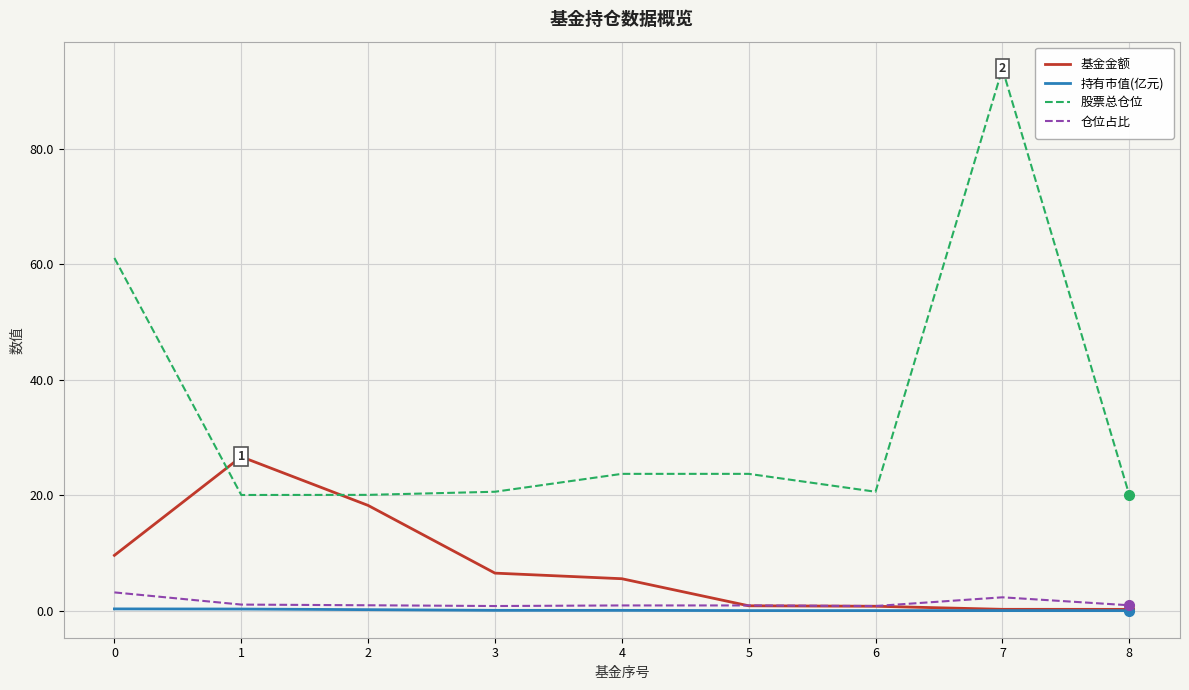

Which series changed the most between 5 and 8?

股票总仓位